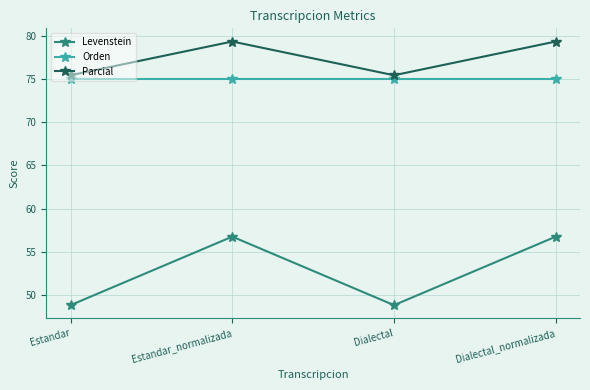

Reading right to left, list all the values displayed in this chart.

Levenstein: 56.8	48.8	56.8	48.8
Orden: 75.0	75.0	75.0	75.0
Parcial: 79.3	75.4	79.3	75.4